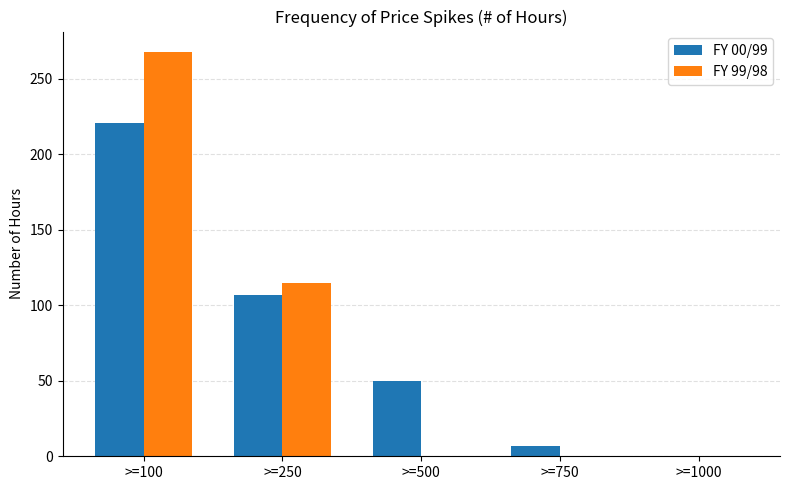

What is the sum of the FY 99/98 values at >=750 and >=100?

268